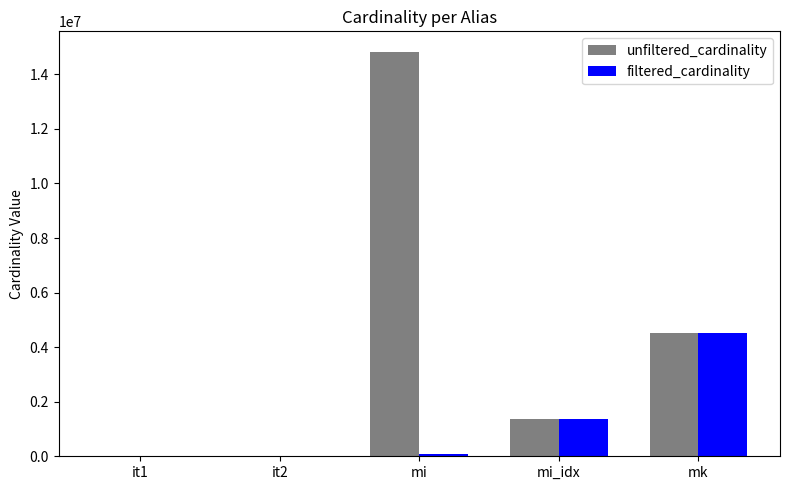

True or false: unfiltered_cardinality has a value of 1380035 at mi_idx.

True